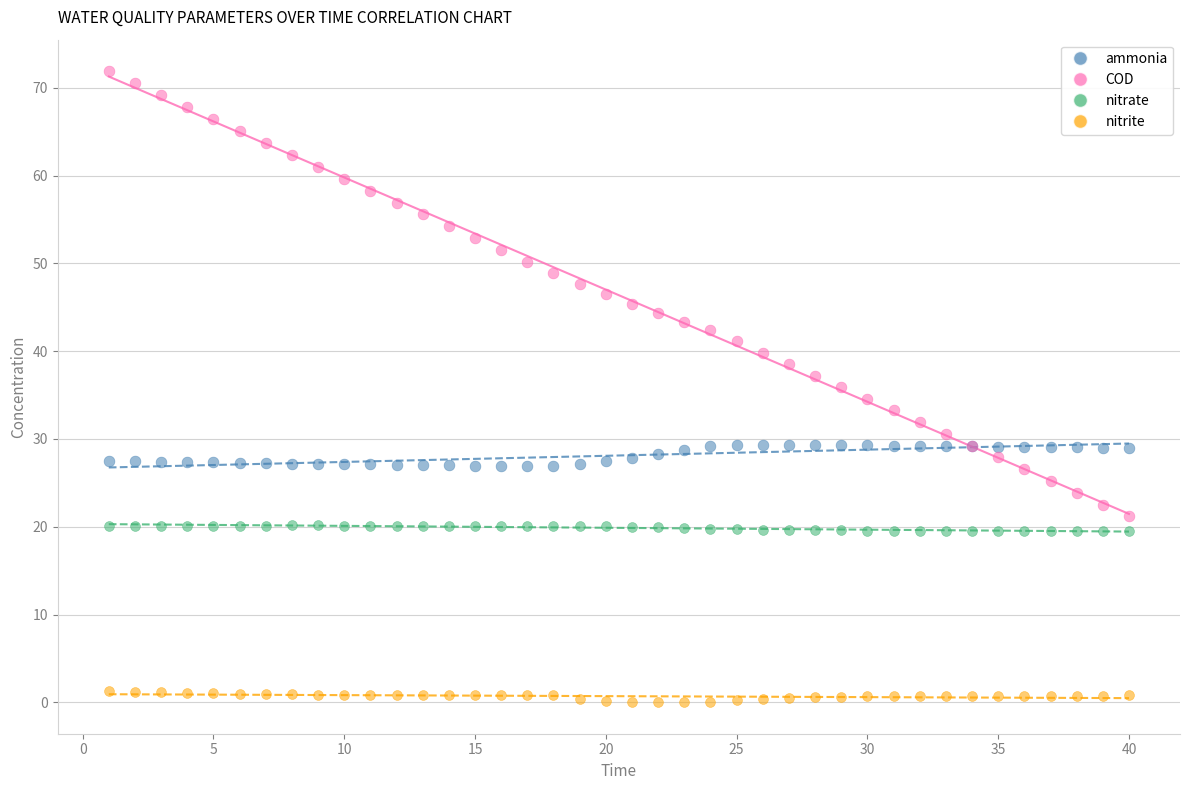

Which series contains the lowest Y value?

nitrite